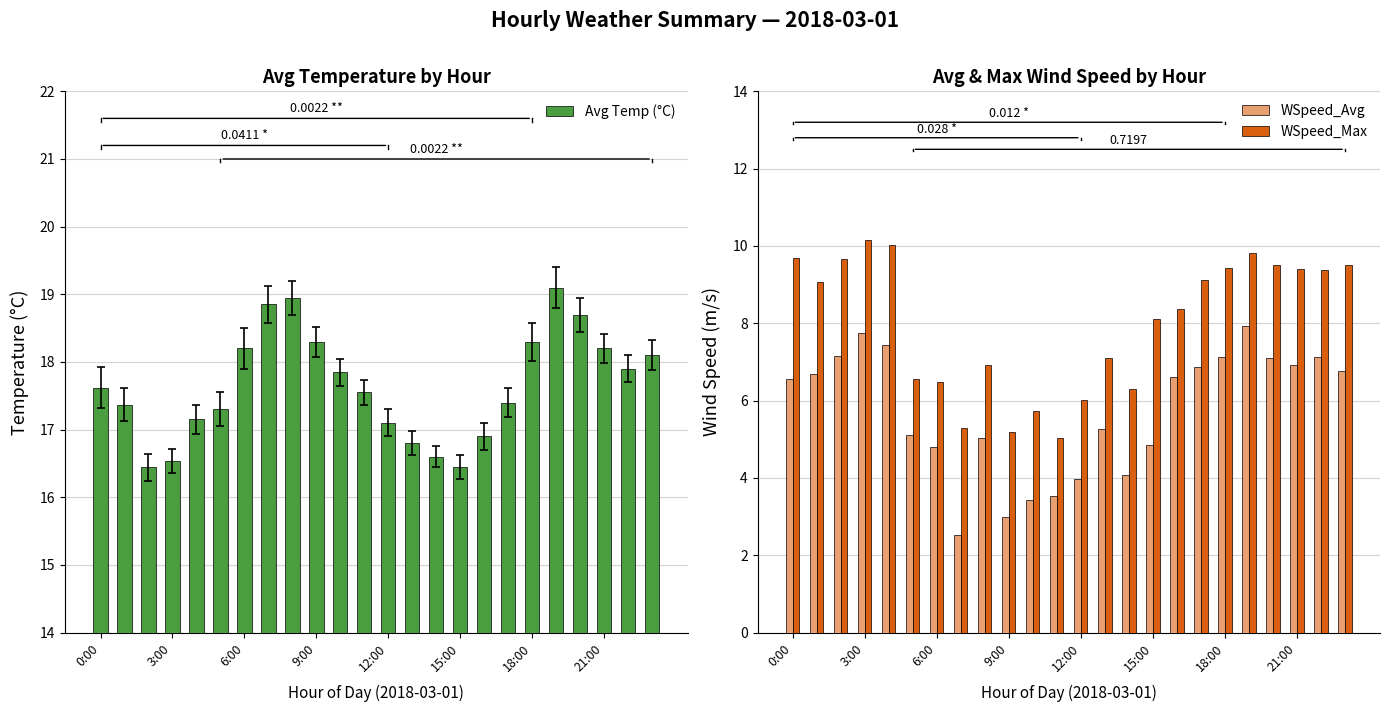

Rank the series by their average value, from lowest to highest.

WSpeed_Avg, WSpeed_Max, Avg Temp (°C)